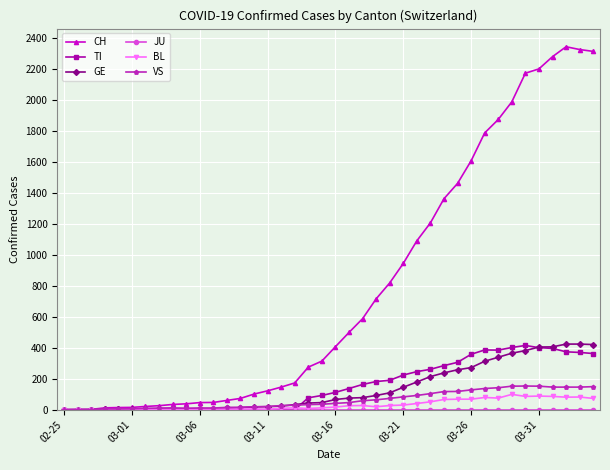

What is the highest value of the CH series?

2345